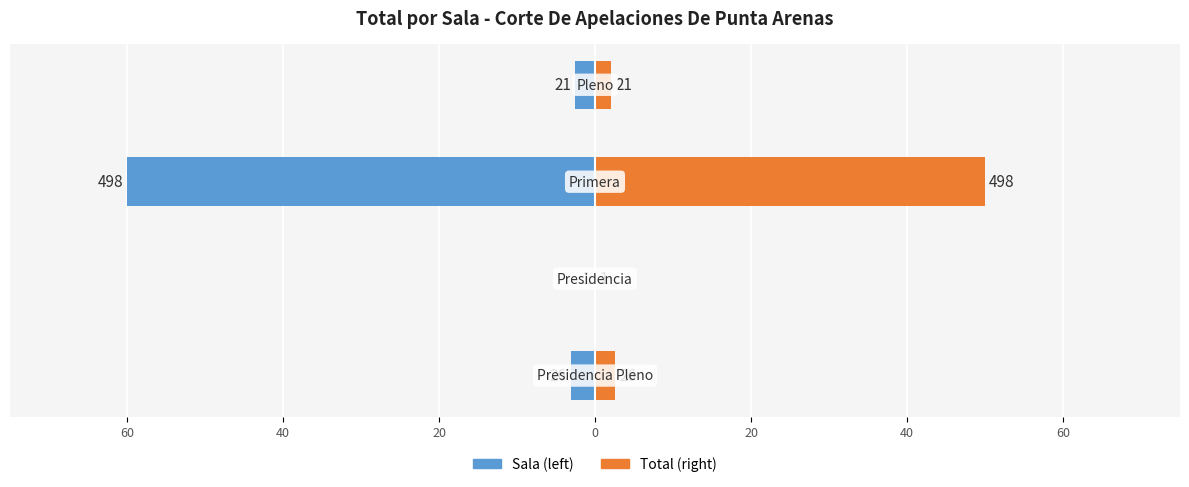

True or false: Sala has a value of -2.5 at 20.

True